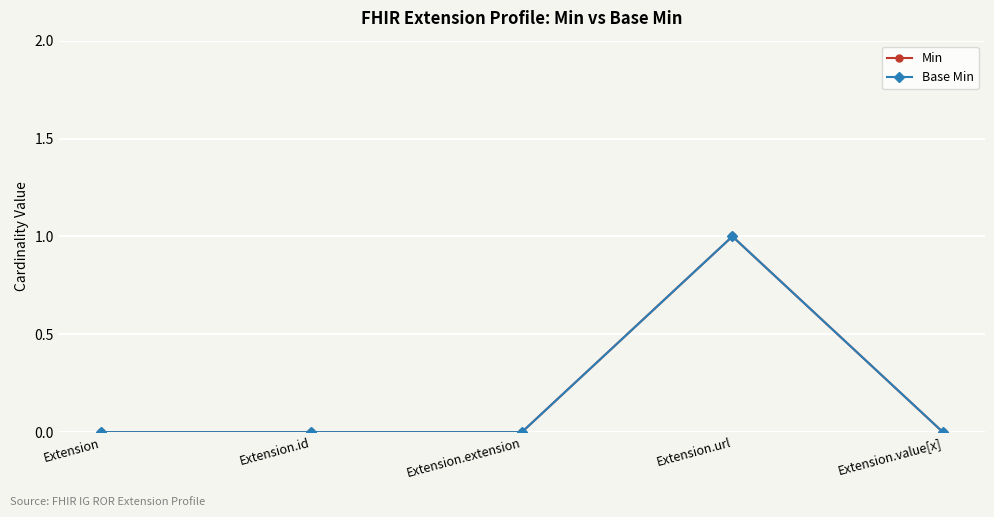

True or false: Base Min and Min cross at least once.

False